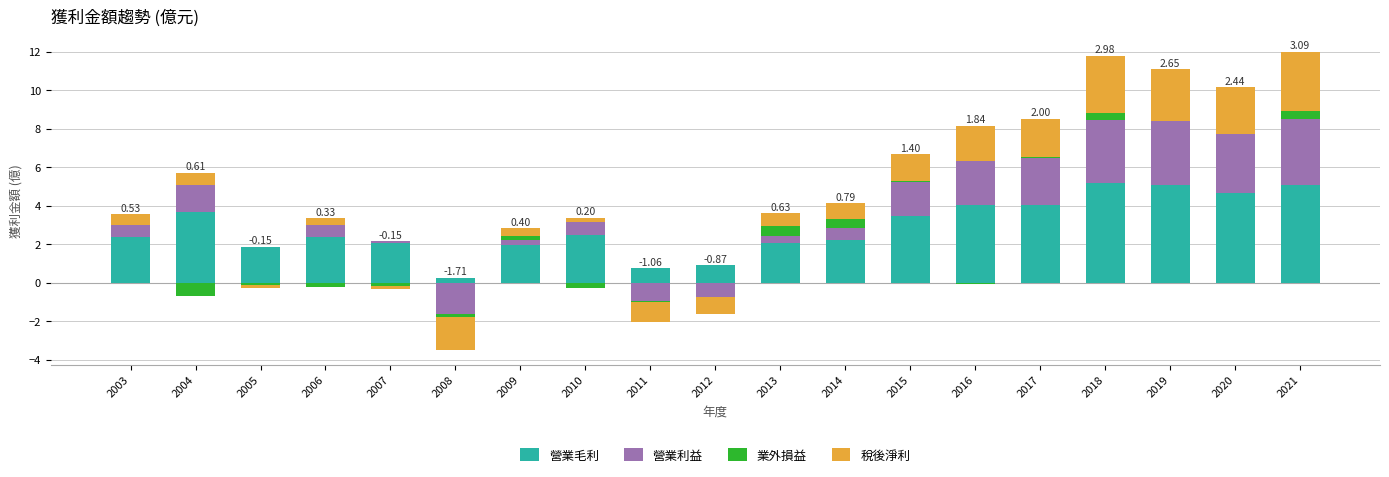

Which series has the largest total across all categories?

營業毛利